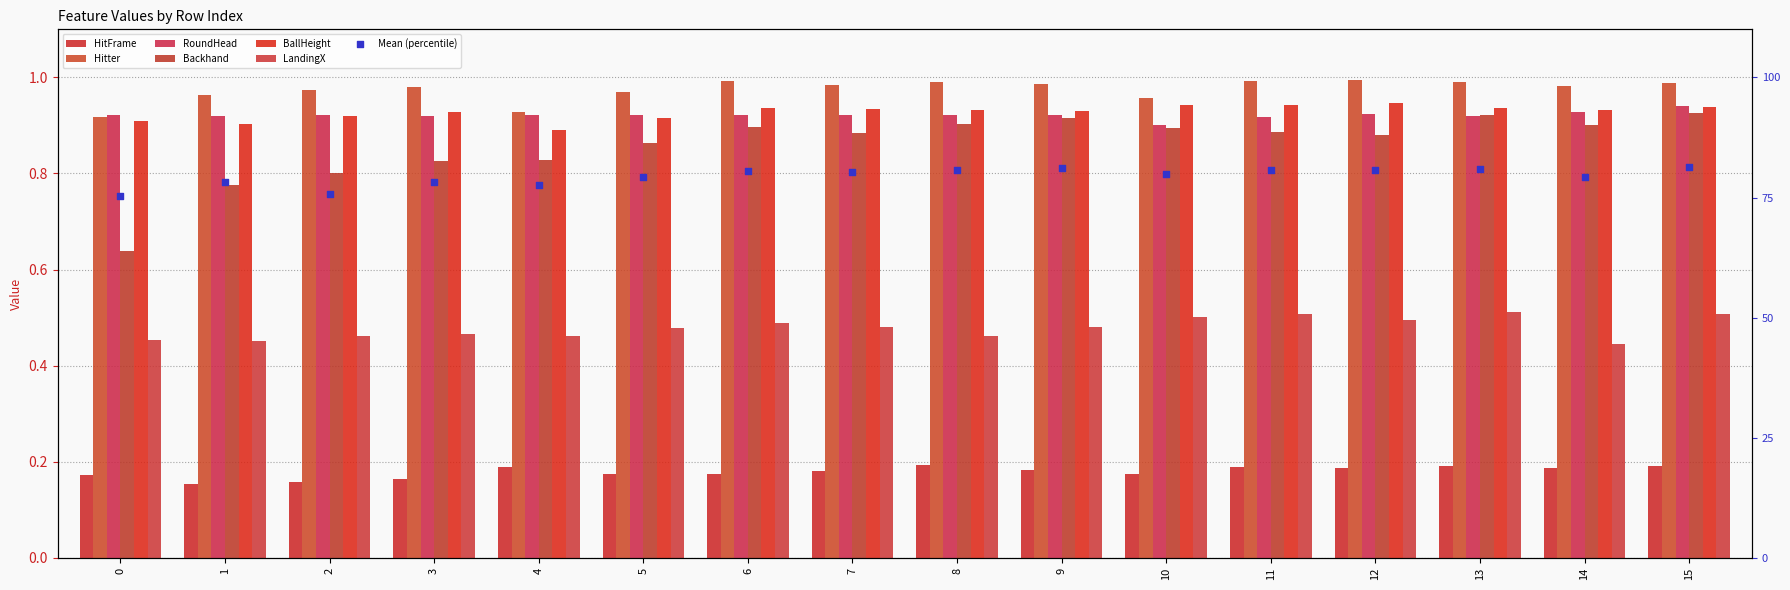

What are all the series names shown in the legend?

HitFrame, Hitter, RoundHead, Backhand, BallHeight, LandingX